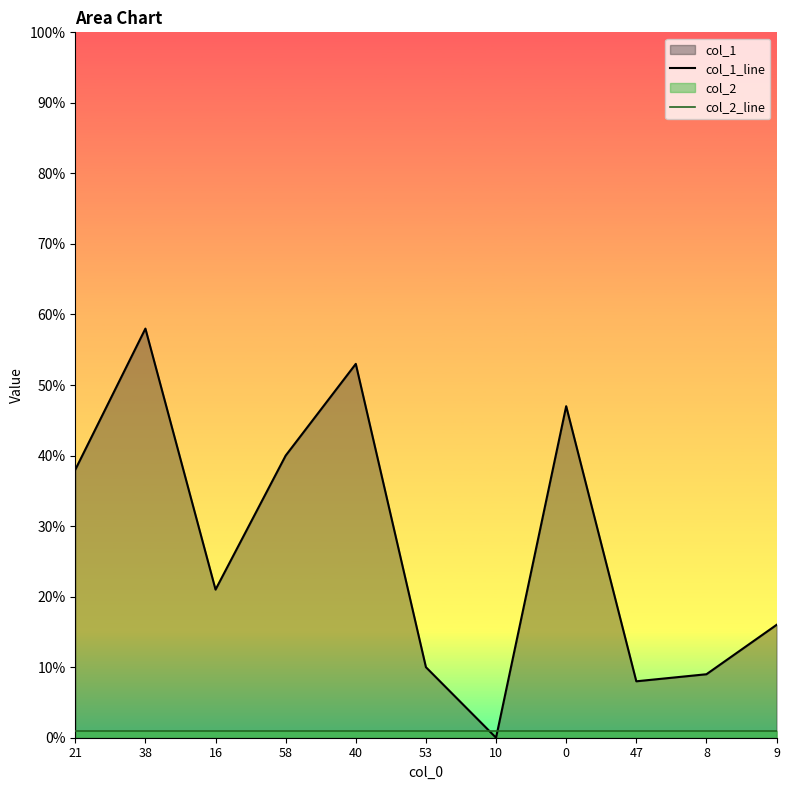

Which series has the widest spread of values?

col_1_line